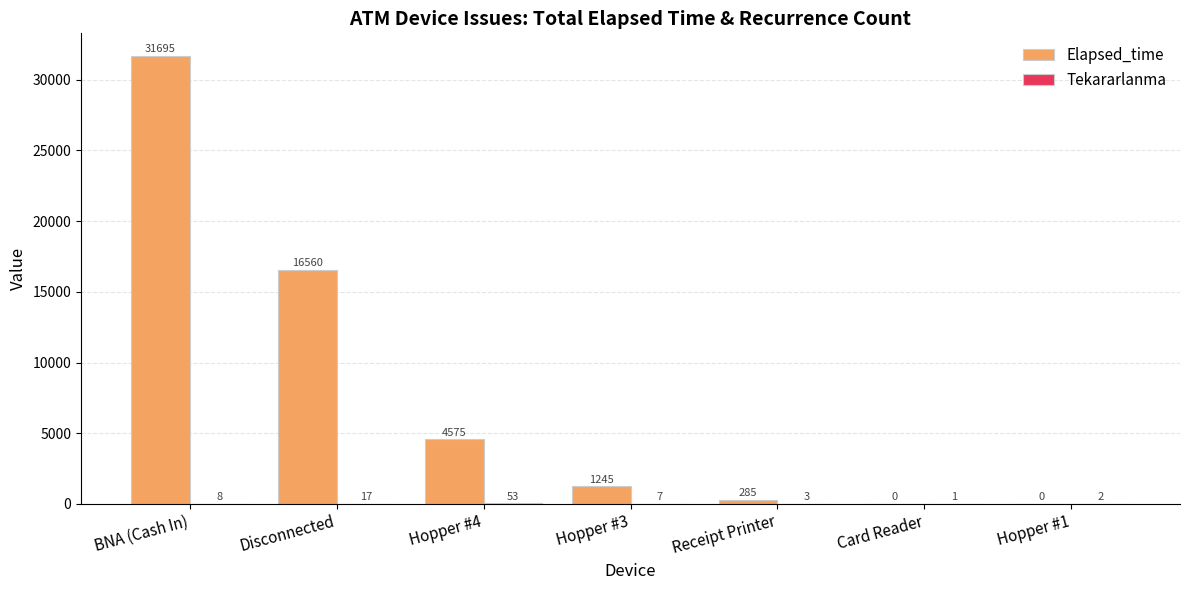

Are the bars grouped side by side (vs. stacked)?

Yes